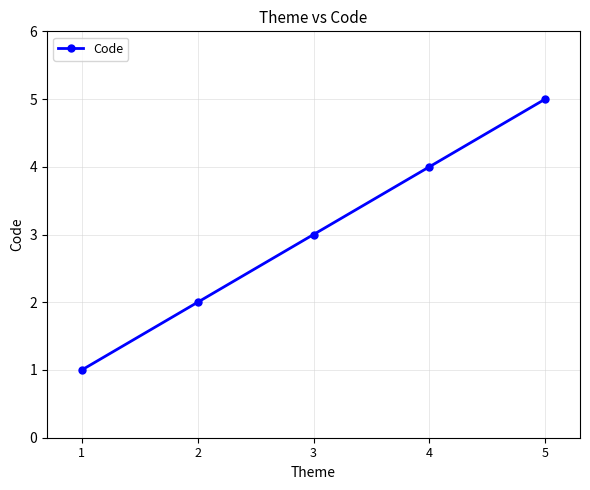

How many distinct data groups are displayed?

1